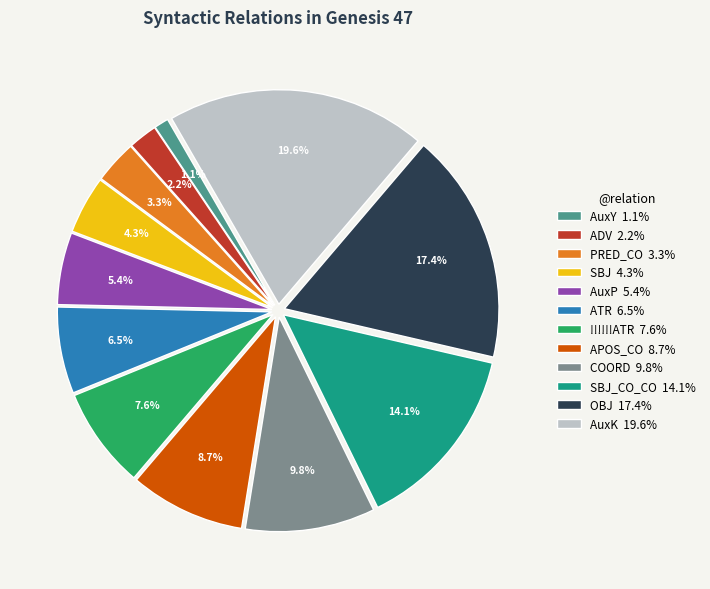

Is there any slice that represents more than half of the pie?

No